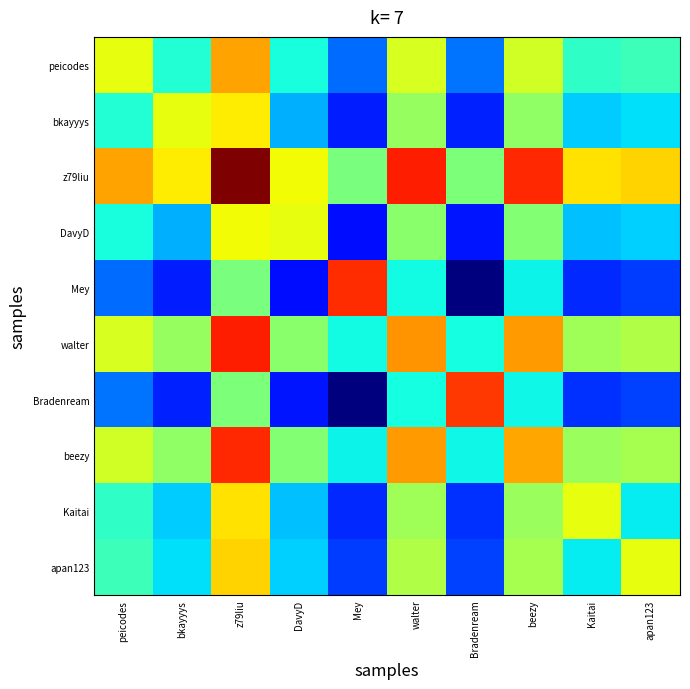

Reading left to right, extract all data points from this chart.

peicodes: peicodes=500.0	bkayyys=-82.0	z79liu=758.8	DavyD=-116.5	Mey=-473.0	walter=454.0	Bradenream=-459.5	beezy=432.0	Kaitai=-48.5	apan123=-7.2
bkayyys: peicodes=-82.0	bkayyys=500.0	z79liu=562.2	DavyD=-313.0	Mey=-669.5	walter=257.5	Bradenream=-656.0	beezy=235.5	Kaitai=-245.0	apan123=-203.8
z79liu: peicodes=758.8	bkayyys=562.2	z79liu=1403.0	DavyD=527.8	Mey=171.2	walter=1098.2	Bradenream=184.8	beezy=1076.2	Kaitai=595.8	apan123=637.0
DavyD: peicodes=-116.5	bkayyys=-313.0	z79liu=527.8	DavyD=500.0	Mey=-704.0	walter=223.0	Bradenream=-690.5	beezy=201.0	Kaitai=-279.5	apan123=-238.2
Mey: peicodes=-473.0	bkayyys=-669.5	z79liu=171.2	DavyD=-704.0	Mey=1060.5	walter=-133.5	Bradenream=-1047.0	beezy=-155.5	Kaitai=-636.0	apan123=-594.8
walter: peicodes=454.0	bkayyys=257.5	z79liu=1098.2	DavyD=223.0	Mey=-133.5	walter=793.5	Bradenream=-120.0	beezy=771.5	Kaitai=291.0	apan123=332.2
Bradenream: peicodes=-459.5	bkayyys=-656.0	z79liu=184.8	DavyD=-690.5	Mey=-1047.0	walter=-120.0	Bradenream=1033.5	beezy=-142.0	Kaitai=-622.5	apan123=-581.2
beezy: peicodes=432.0	bkayyys=235.5	z79liu=1076.2	DavyD=201.0	Mey=-155.5	walter=771.5	Bradenream=-142.0	beezy=749.5	Kaitai=269.0	apan123=310.2
Kaitai: peicodes=-48.5	bkayyys=-245.0	z79liu=595.8	DavyD=-279.5	Mey=-636.0	walter=291.0	Bradenream=-622.5	beezy=269.0	Kaitai=500.0	apan123=-170.2
apan123: peicodes=-7.2	bkayyys=-203.8	z79liu=637.0	DavyD=-238.2	Mey=-594.8	walter=332.2	Bradenream=-581.2	beezy=310.2	Kaitai=-170.2	apan123=500.0